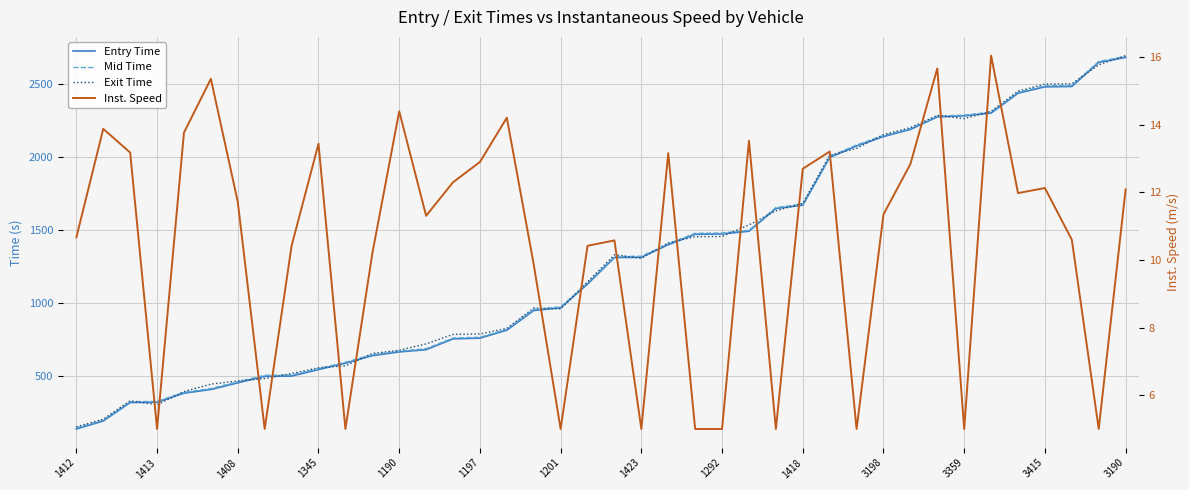

At 35, list the series in order from largest to smallest.

Exit Time, Mid Time, Entry Time, Inst. Speed